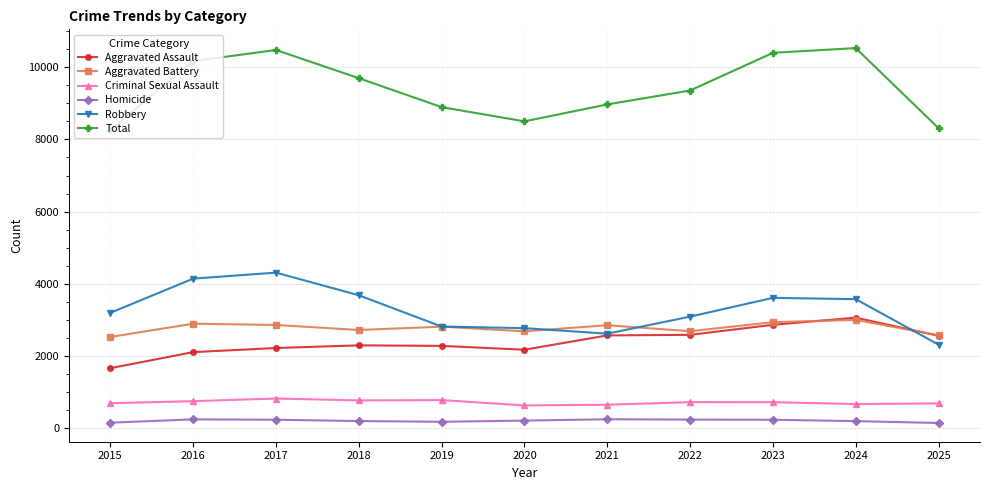

How many data points does each series have?

11